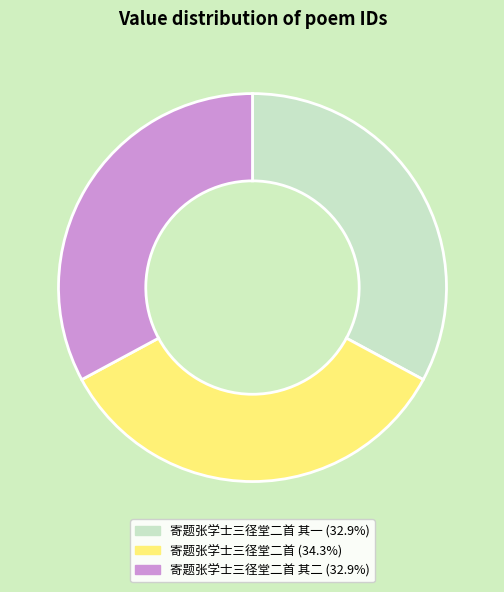

Is there a majority slice in this chart?

No